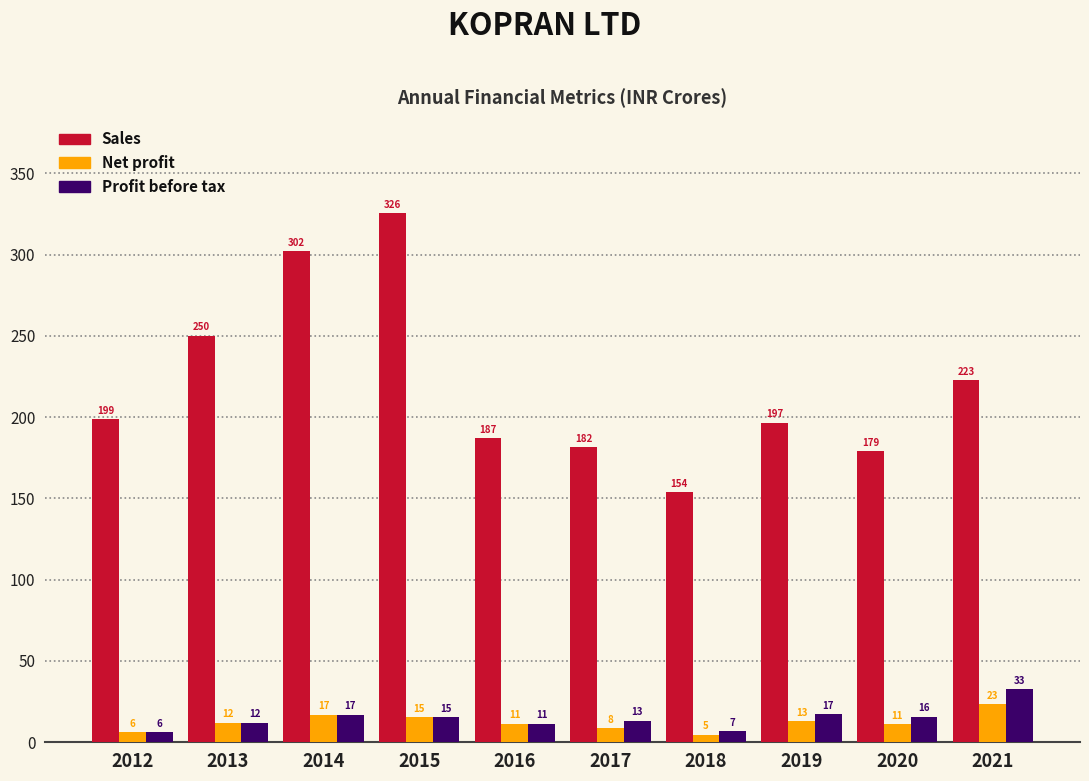

At how many categories does at least one series exceed 20?

10